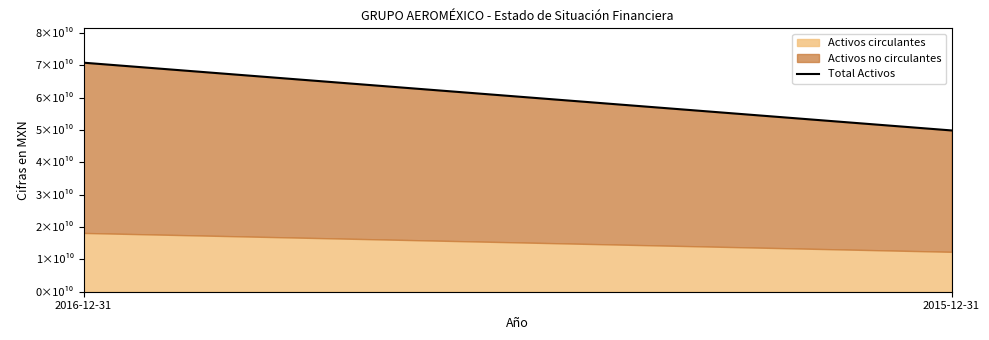

What is the maximum value shown in the chart?

70836860000